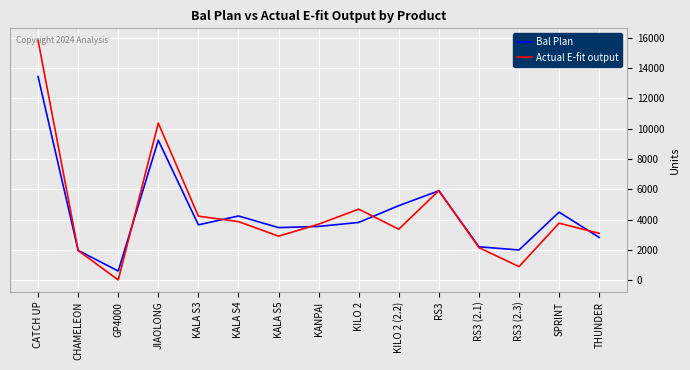

List the series in order of their peak value, lowest first.

Bal Plan, Actual E-fit output